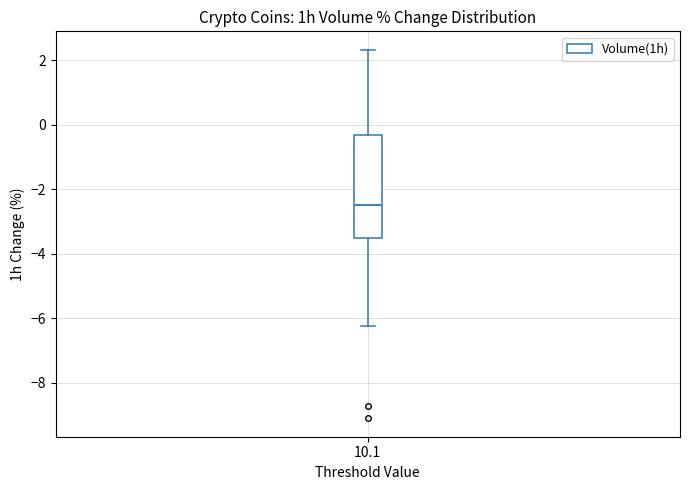

Transcribe this box plot: give where the median line is, the range the box spans, and where the two whiskers end, as read against the y-axis. The values are not printed on the chart, so give them approximately, as read against the axis.

median -2.4, box -3.6 to -0.4, whiskers -6.2 to 2.4